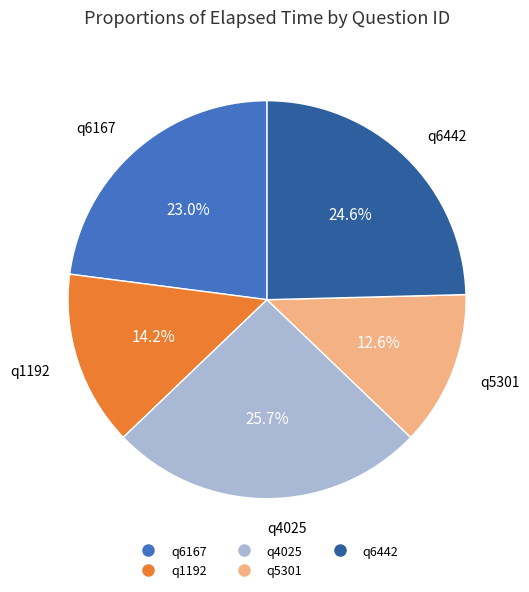

Which category has the smallest portion of the pie?

q5301